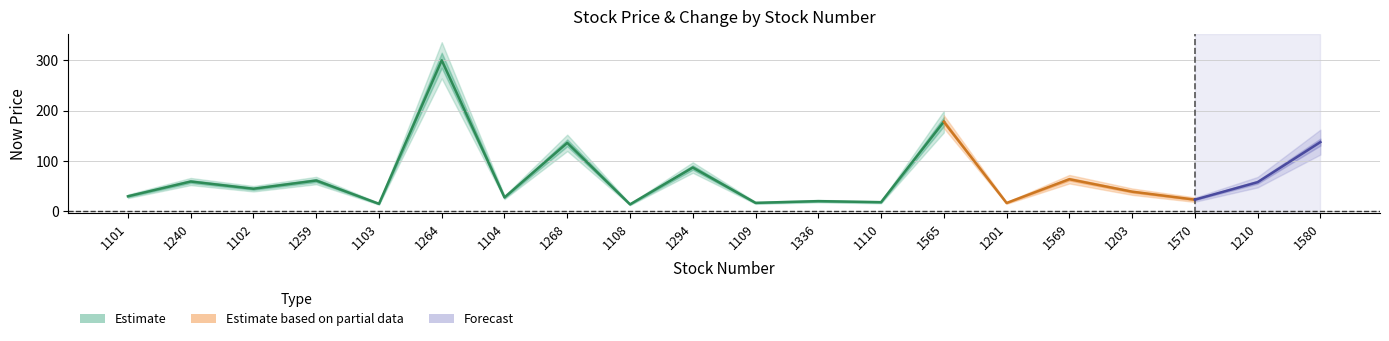

Is it true that now_price equals 27.6 at 1104?

True